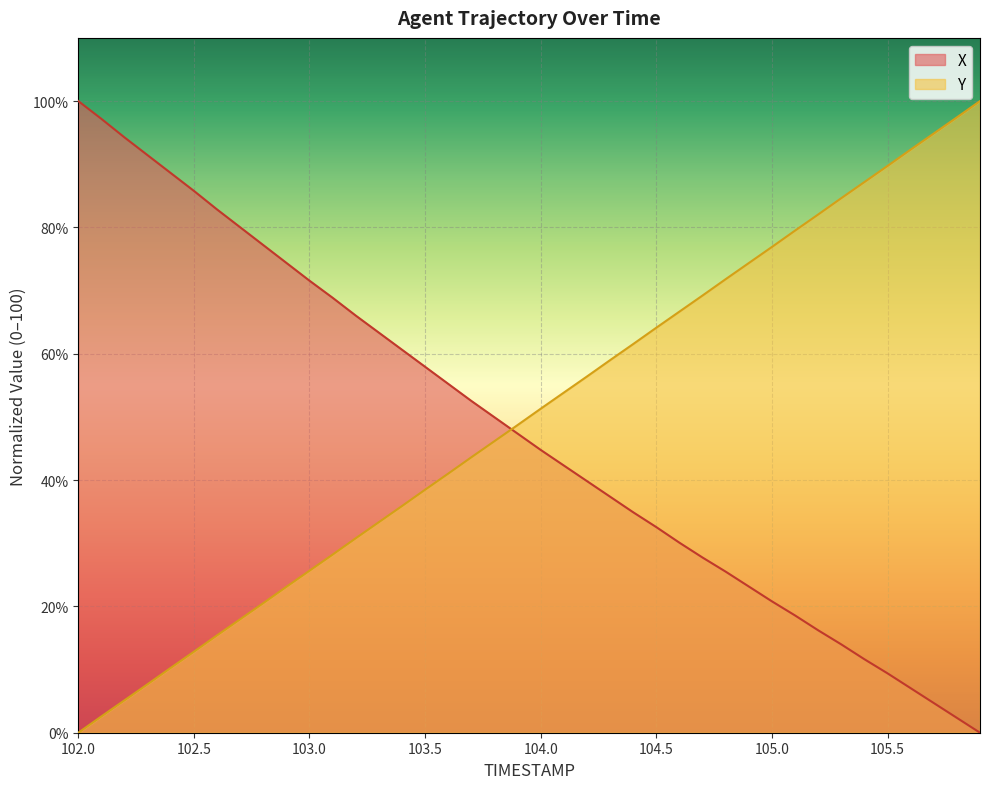

List the series in order of their peak value, lowest first.

X, Y